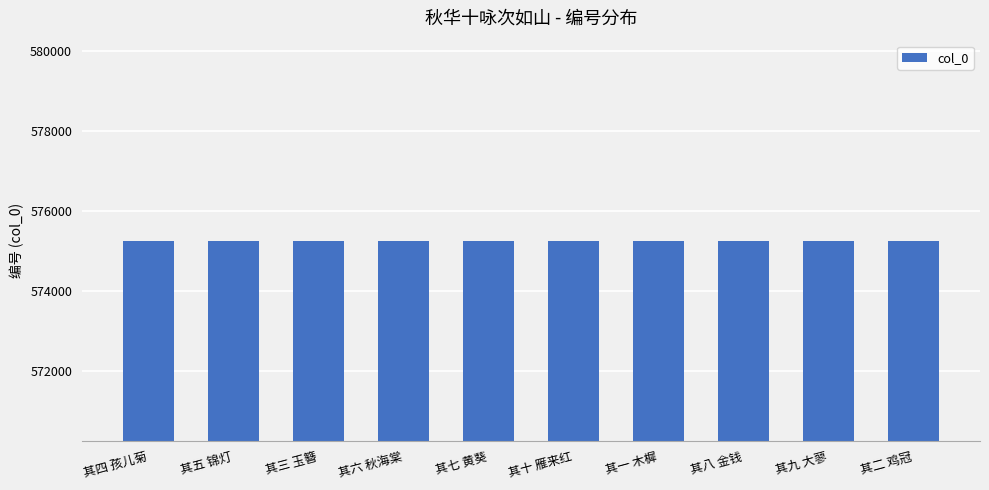

The chart shows a value of 257558 at 其十 雁来红. True or false?

False